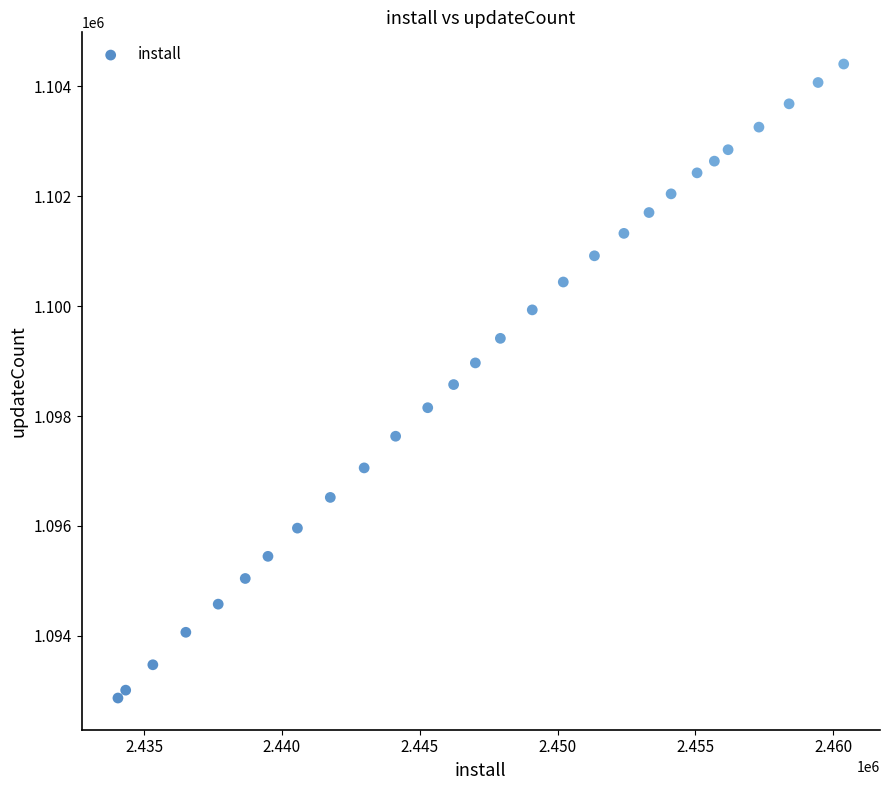

What is the range of Y values (max minus min)?

11535